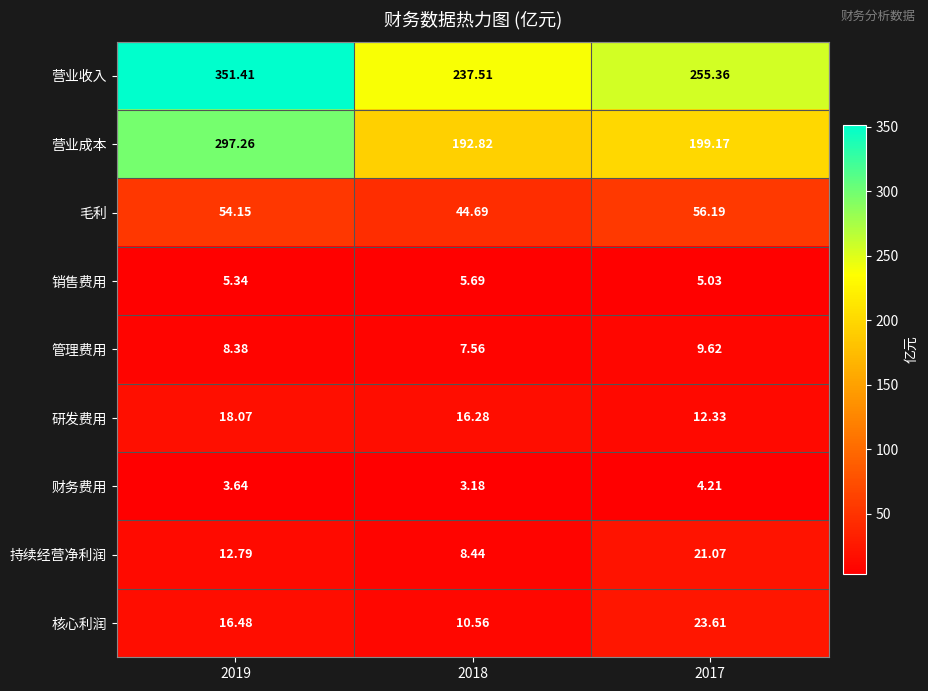

Rank the series at 2019 from highest to lowest value.

营业收入, 营业成本, 毛利, 研发费用, 核心利润, 持续经营净利润, 管理费用, 销售费用, 财务费用